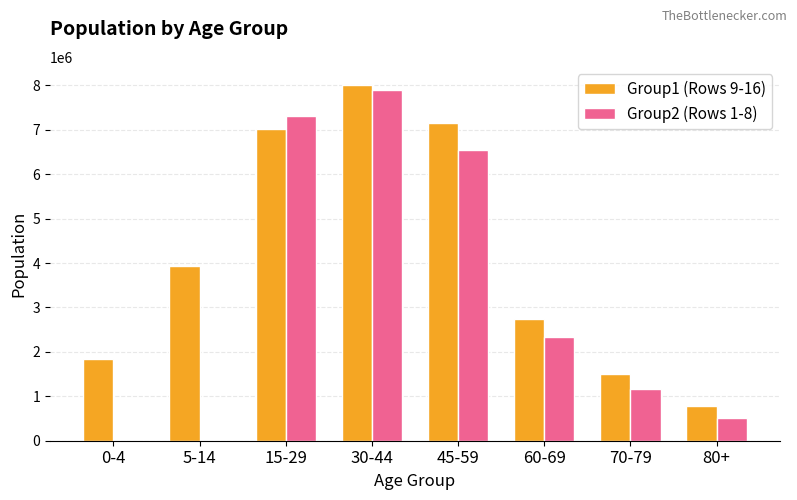

Which category has the highest value across all series?

30-44